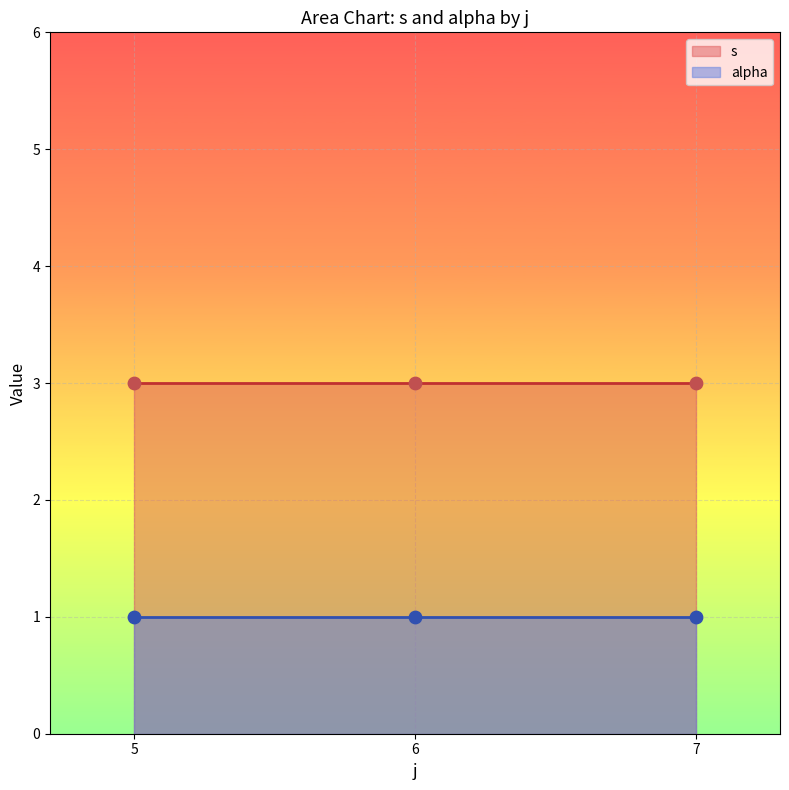

Which series has the largest total across all categories?

s